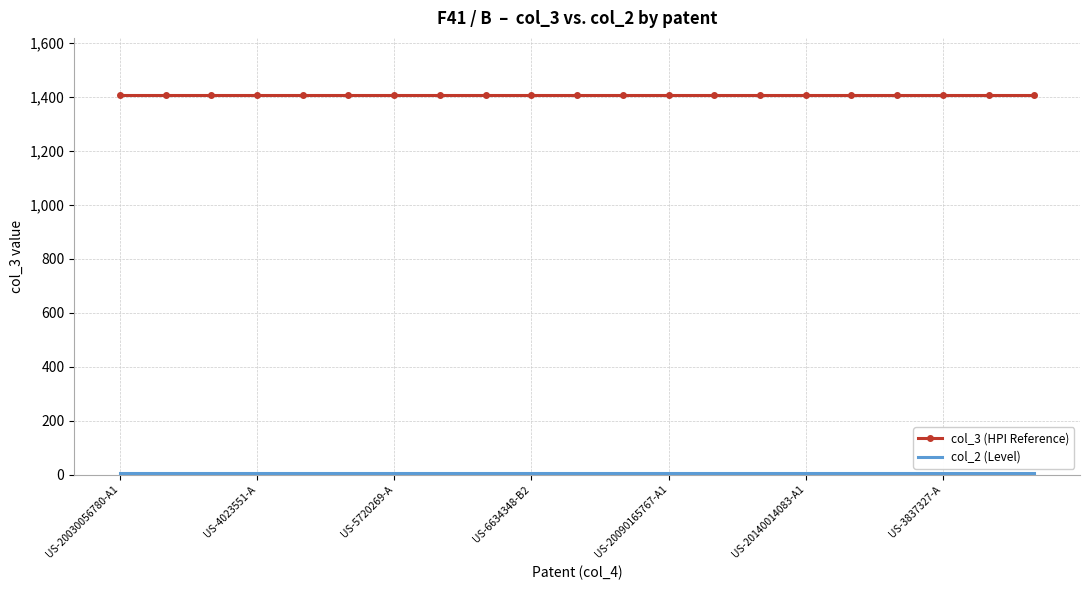

What is the greatest value displayed?

1407